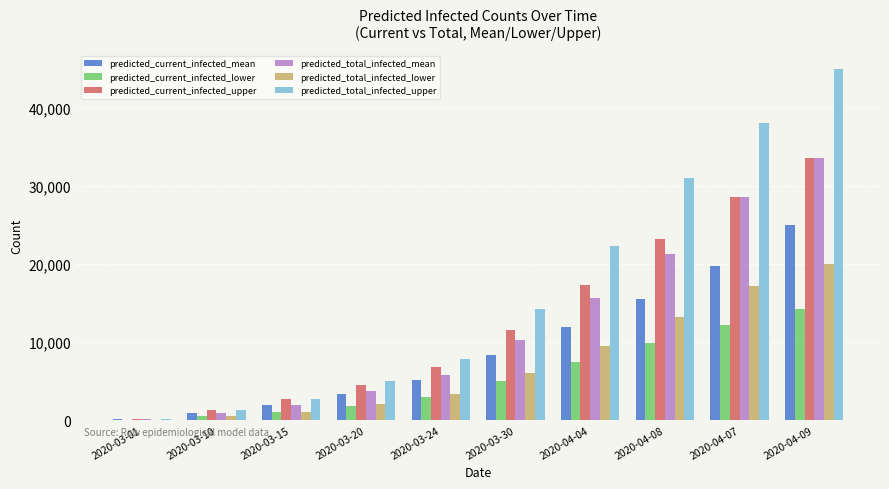

Is it true that predicted_current_infected_lower equals 14225 at 2020-04-09?

True